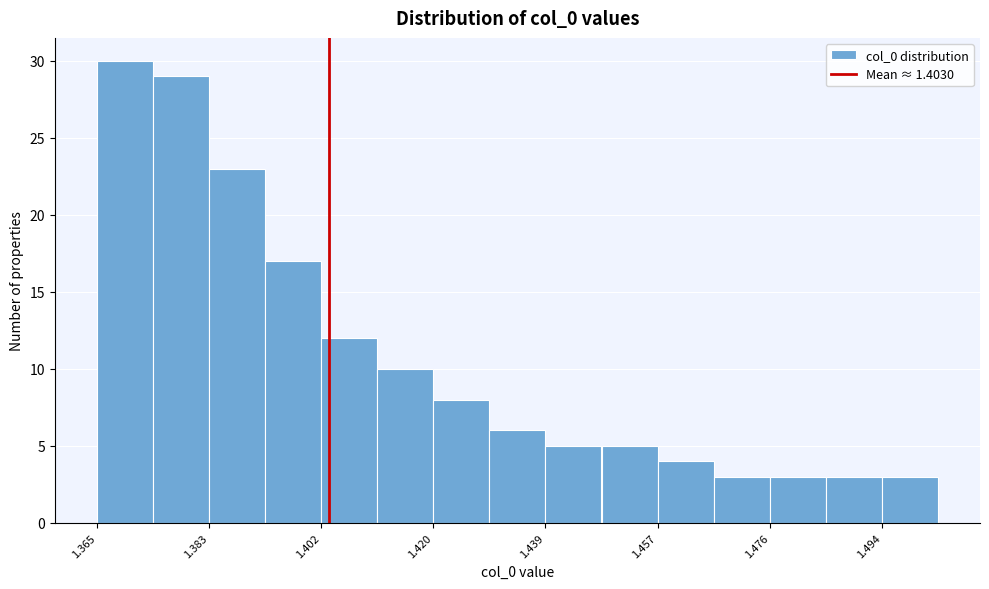

Reading left to right, list every bar in this chart as the range it spans on the x-axis followed by its height. Neither the bar edges nor the heights are printed on the chart, so give them approximately, as read against the axes.

1.364 to 1.374: 30
1.374 to 1.384: 29
1.384 to 1.392: 23
1.392 to 1.402: 17
1.402 to 1.410: 12
1.410 to 1.420: 10
1.420 to 1.430: 8
1.430 to 1.438: 6
1.438 to 1.448: 5
1.448 to 1.458: 5
1.458 to 1.466: 4
1.466 to 1.476: 3
1.476 to 1.484: 3
1.484 to 1.494: 3
1.494 to 1.504: 3